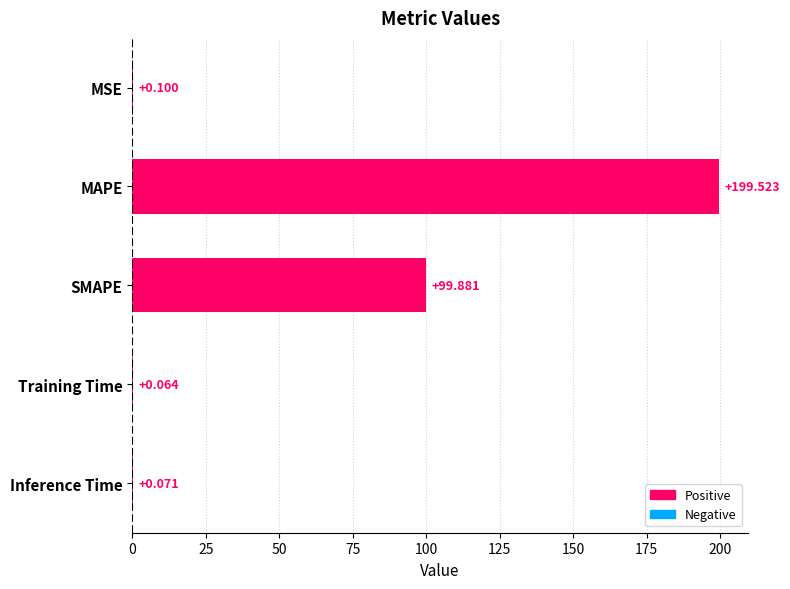

Which label corresponds to the largest value in the chart?

MAPE